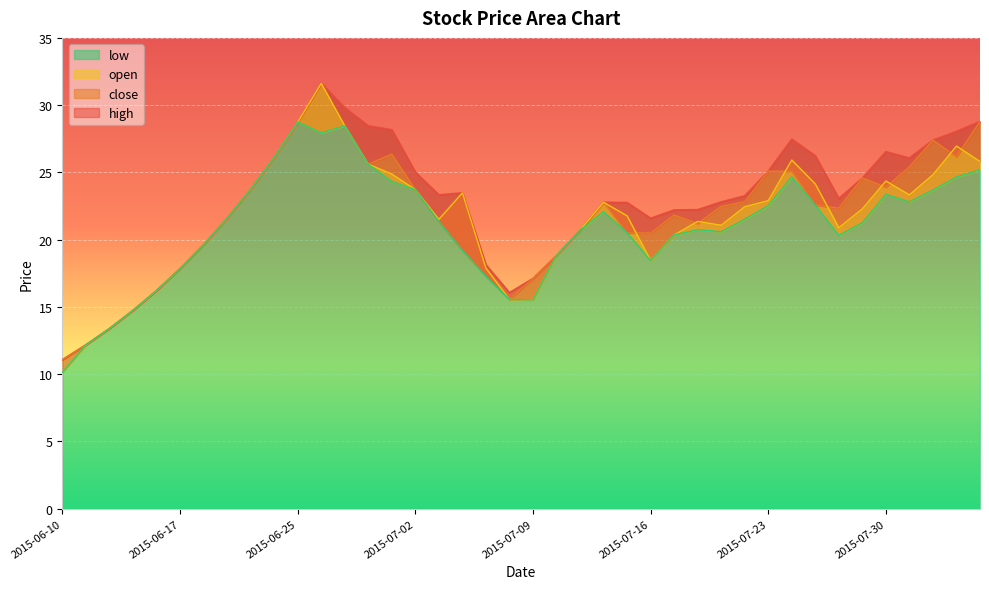

Reading left to right, transcribe all the data shown in this chart.

close: 11.1	12.2	13.4	14.8	16.2	17.9	19.6	21.6	23.8	26.1	28.7	31.6	28.5	25.6	26.4	23.7	21.4	19.2	17.3	15.6	17.1	18.8	20.7	22.8	20.5	20.5	21.8	21.2	22.5	22.8	25.1	25.1	22.6	22.3	24.6	23.9	25.4	27.4	26.2	28.8
open: 10.2	12.2	13.4	14.8	16.2	17.9	19.6	21.6	23.8	26.1	28.7	31.6	28.5	25.6	24.9	23.7	21.5	23.5	17.9	15.6	15.5	18.8	20.7	22.8	21.8	18.5	20.4	21.4	21.1	22.4	22.9	25.9	24.1	20.9	22.3	24.4	23.3	24.8	27.0	25.8
high: 11.1	12.2	13.4	14.8	16.2	17.9	19.6	21.6	23.8	26.1	28.7	31.6	29.8	28.5	28.2	25.0	23.3	23.5	18.1	16.1	17.1	18.8	20.7	22.8	22.8	21.6	22.2	22.2	22.8	23.3	25.1	27.5	26.2	23.1	24.6	26.5	26.1	27.4	28.1	28.8
low: 10.2	12.2	13.4	14.8	16.2	17.9	19.6	21.6	23.8	26.1	28.7	27.9	28.5	25.6	24.3	23.7	21.4	19.2	17.3	15.6	15.5	18.8	20.7	22.1	20.5	18.4	20.4	20.7	20.6	21.5	22.5	24.7	22.6	20.3	21.2	23.4	22.8	23.7	24.7	25.2